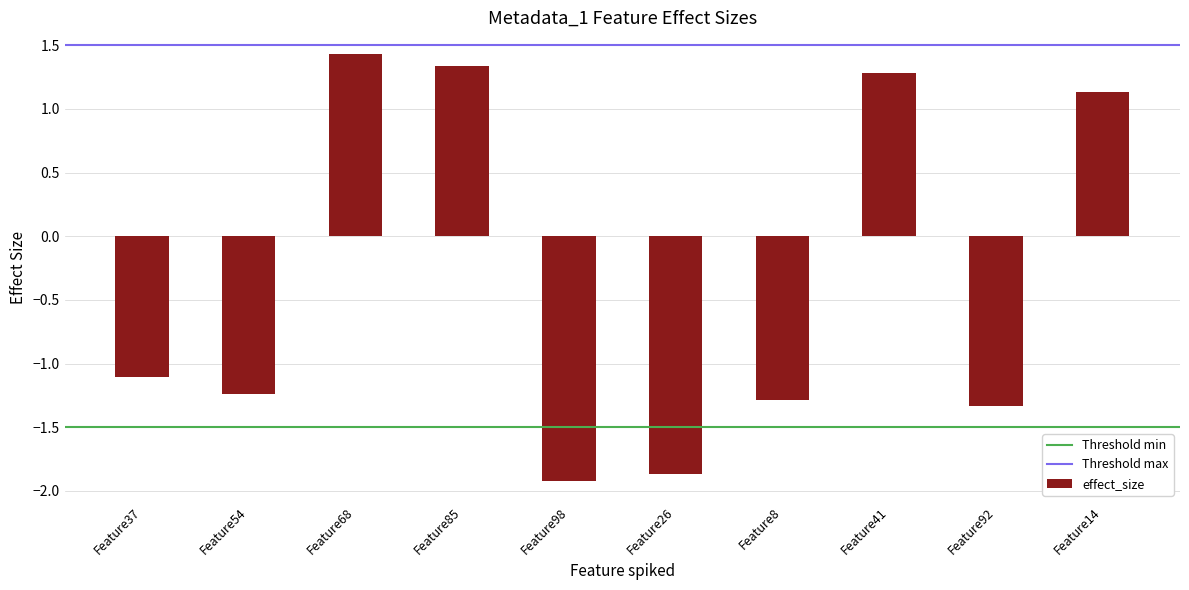

What position from the right is Feature14?

1